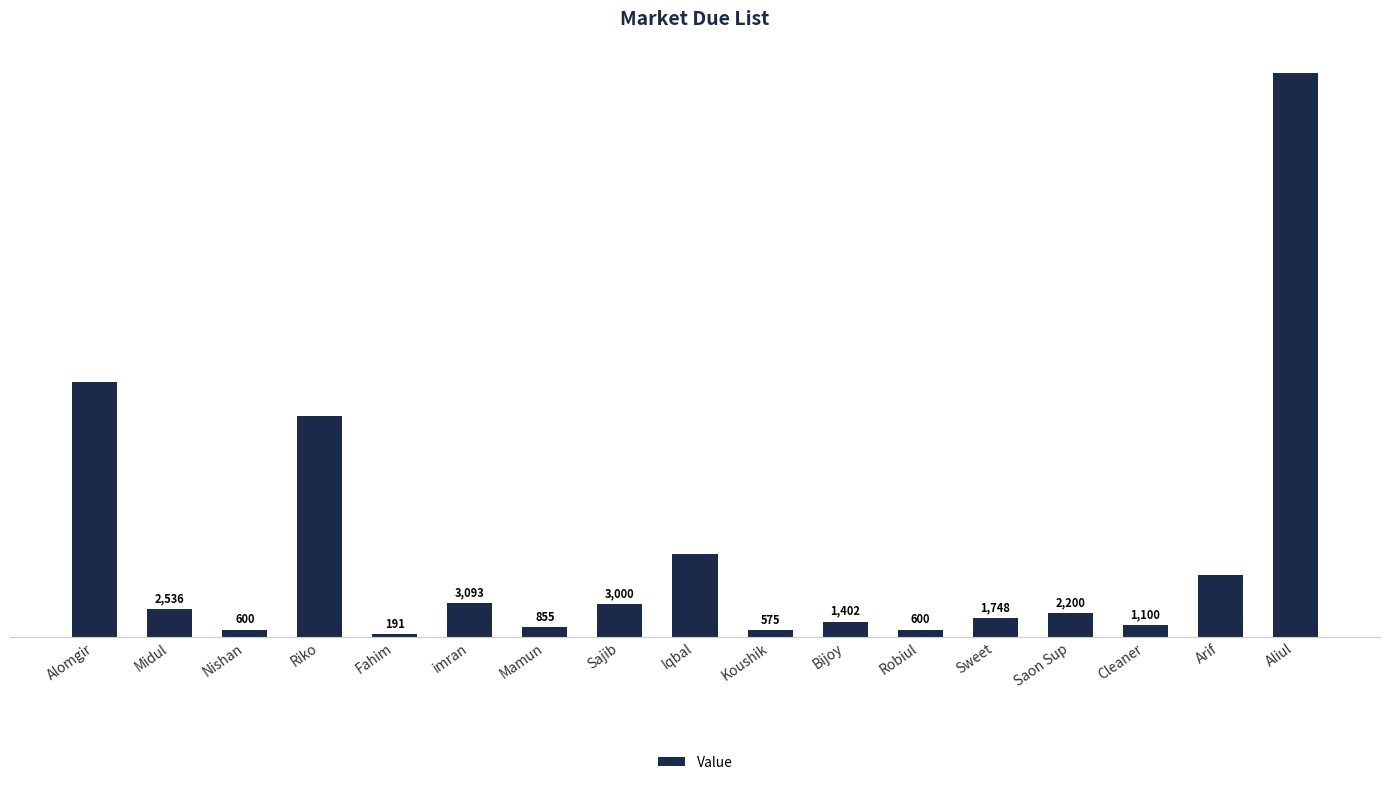

Between Saon Sup and Aliul, which is larger?

Aliul